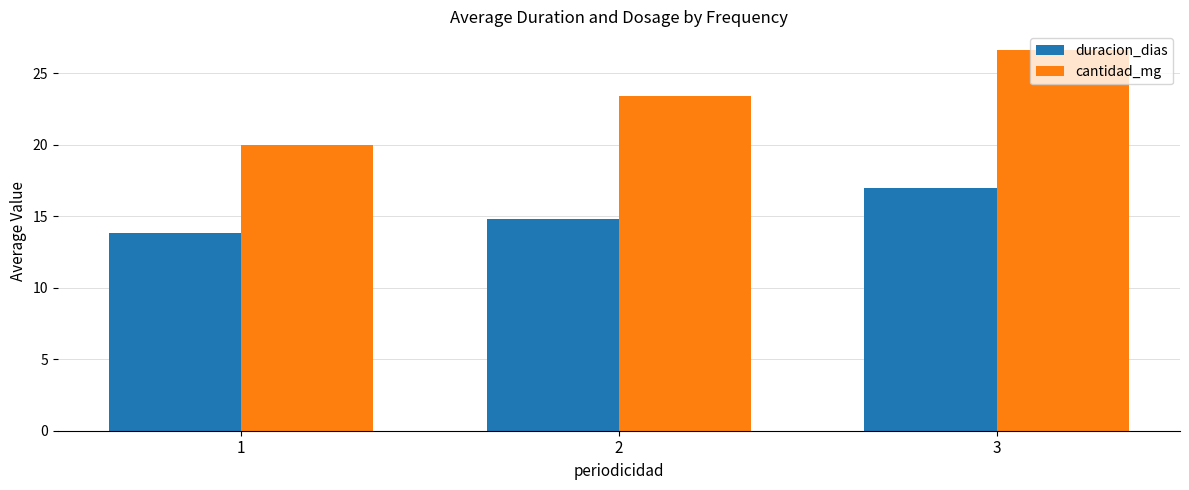

The duracion_dias series shows 17.0 at 3. True or false?

True